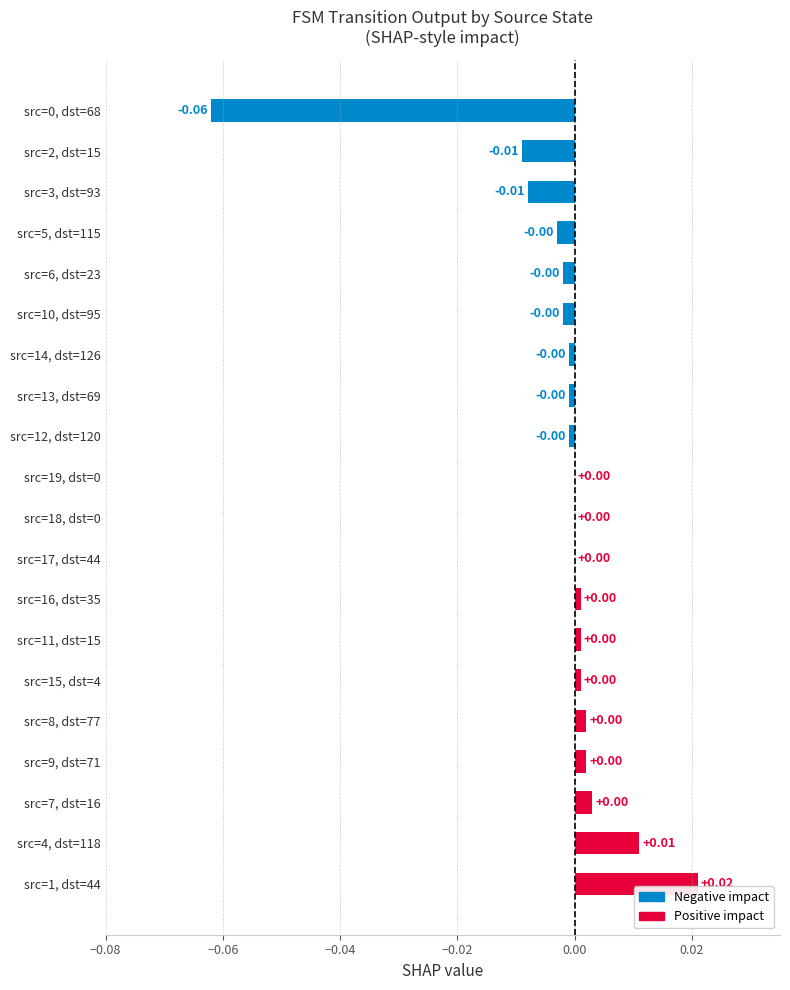

At which category does the chart reach its peak across all series?

src=1, dst=44